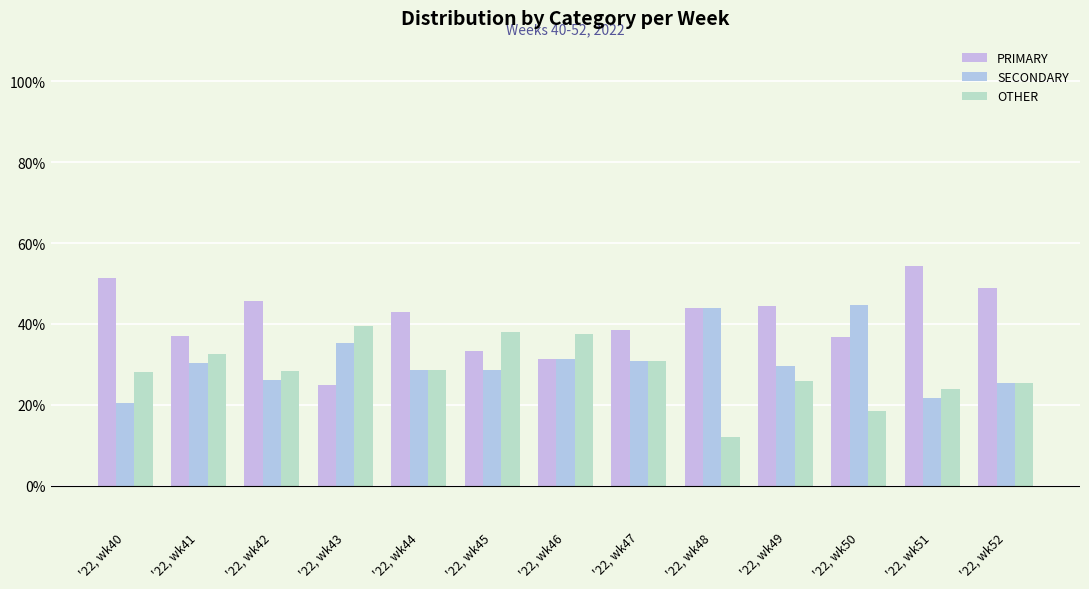

What is the difference between the maximum and second lowest values in the PRIMARY series?

23.1